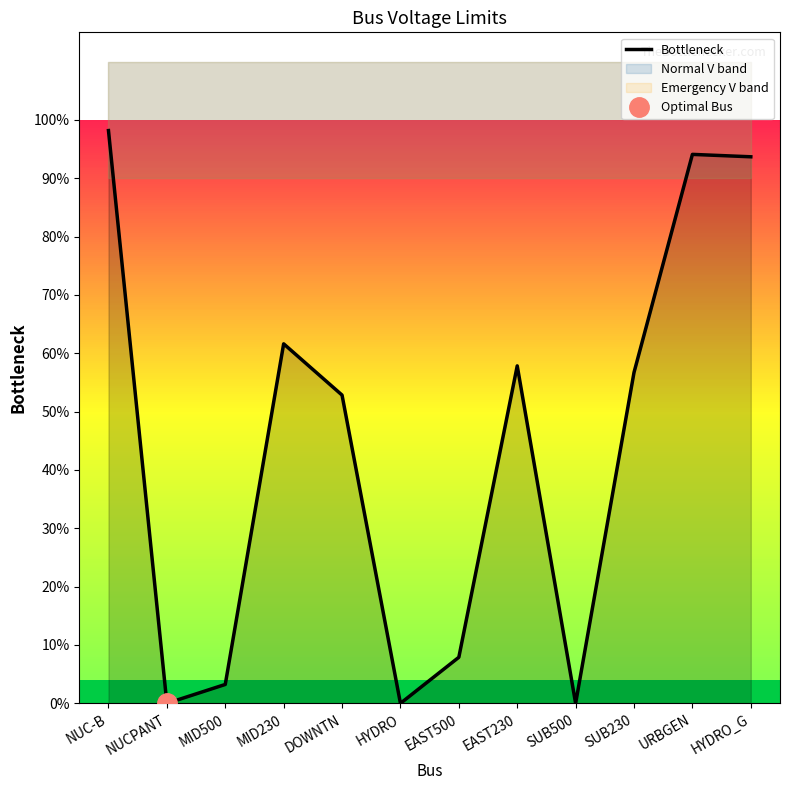

What is the change in value from NUCPANT to EAST230?

+0.6